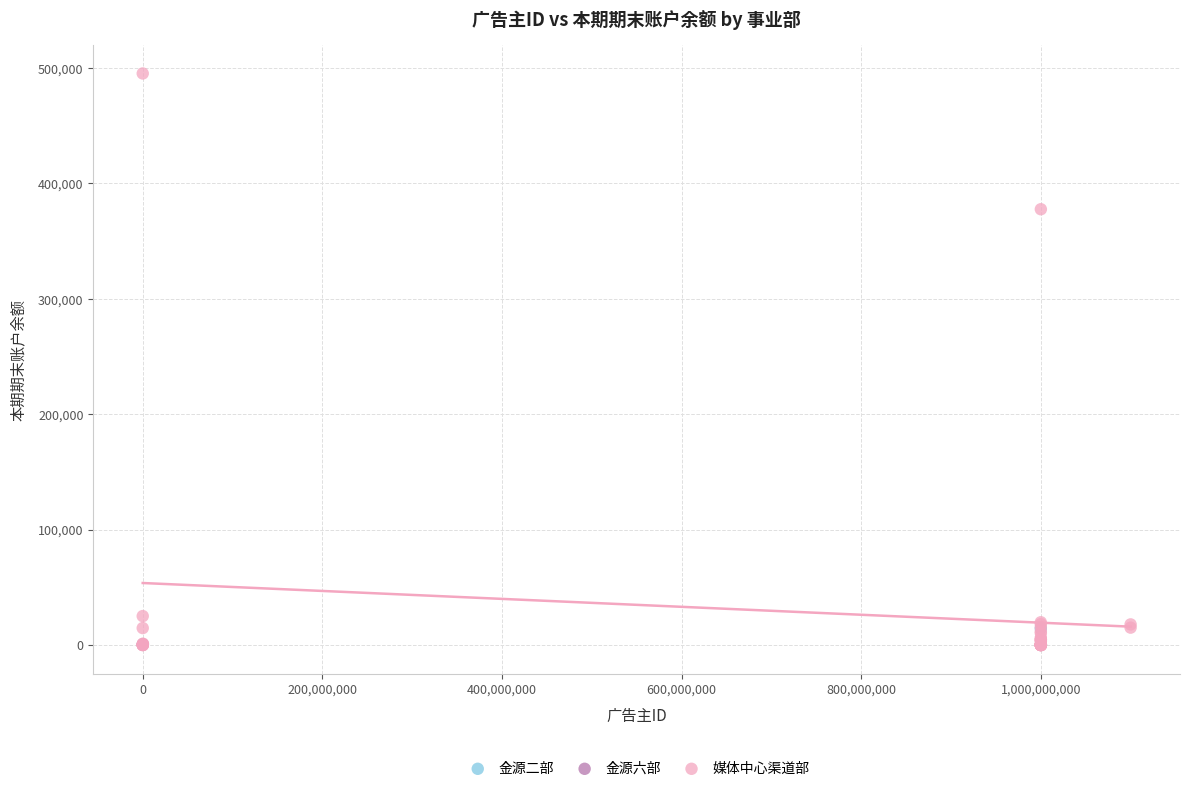

What are all the series names shown in the legend?

金源二部, 金源六部, 媒体中心渠道部